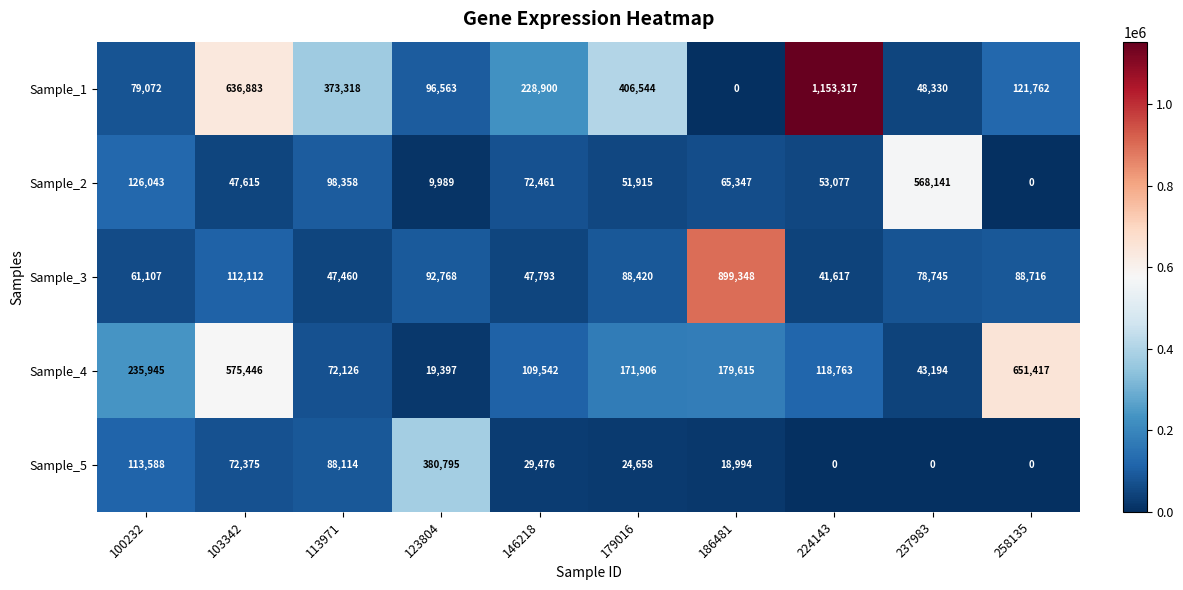

Which series has the widest spread of values?

Sample_1